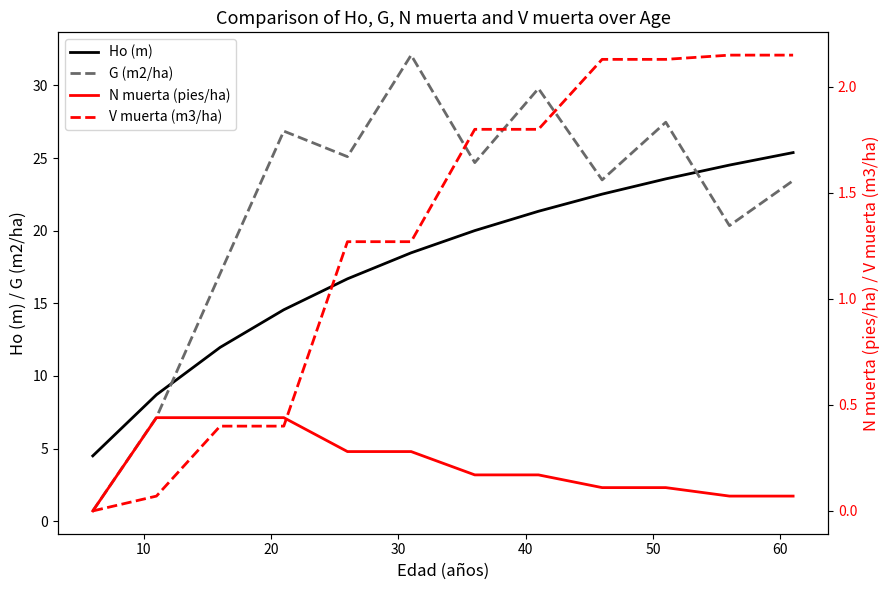

How many intersections are there between Ho (m) and G (m2/ha)?

2